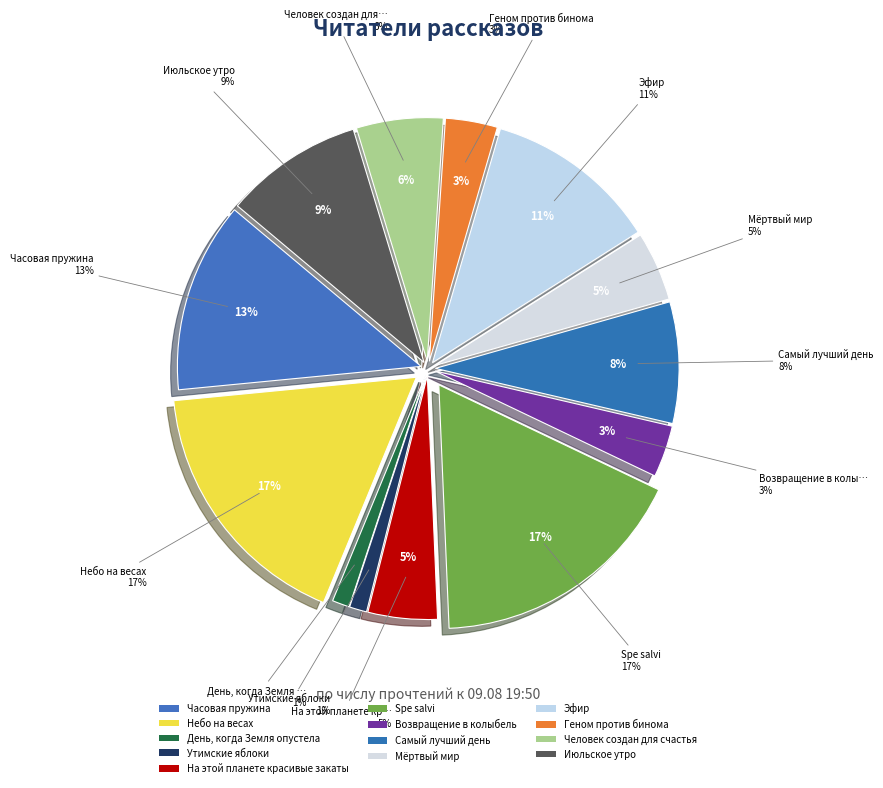

The День, когда Земля опустела slice represents 11% of the pie. True or false?

False